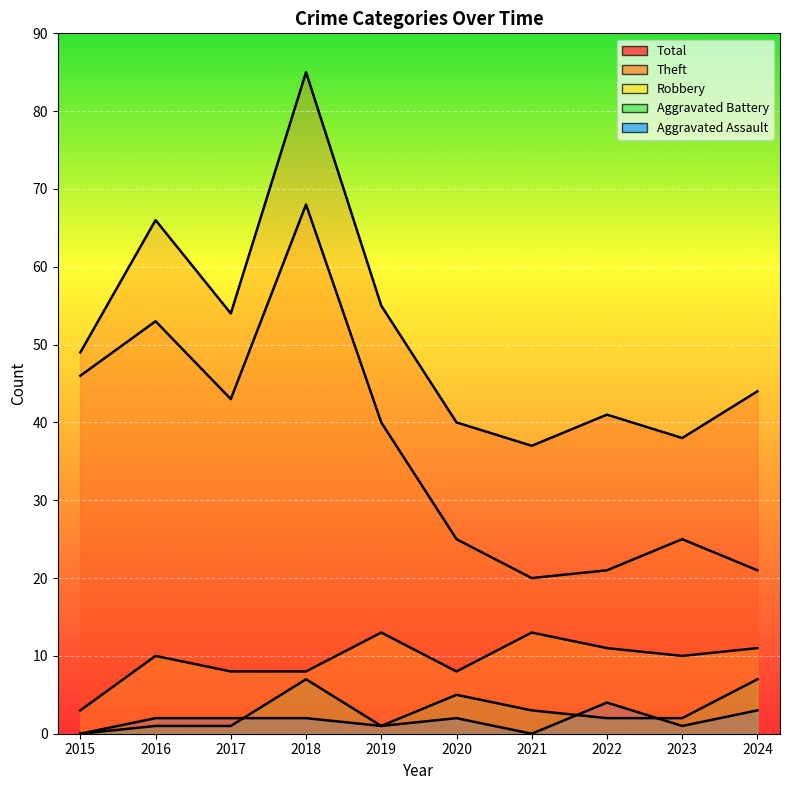

What is the greatest value displayed?

85